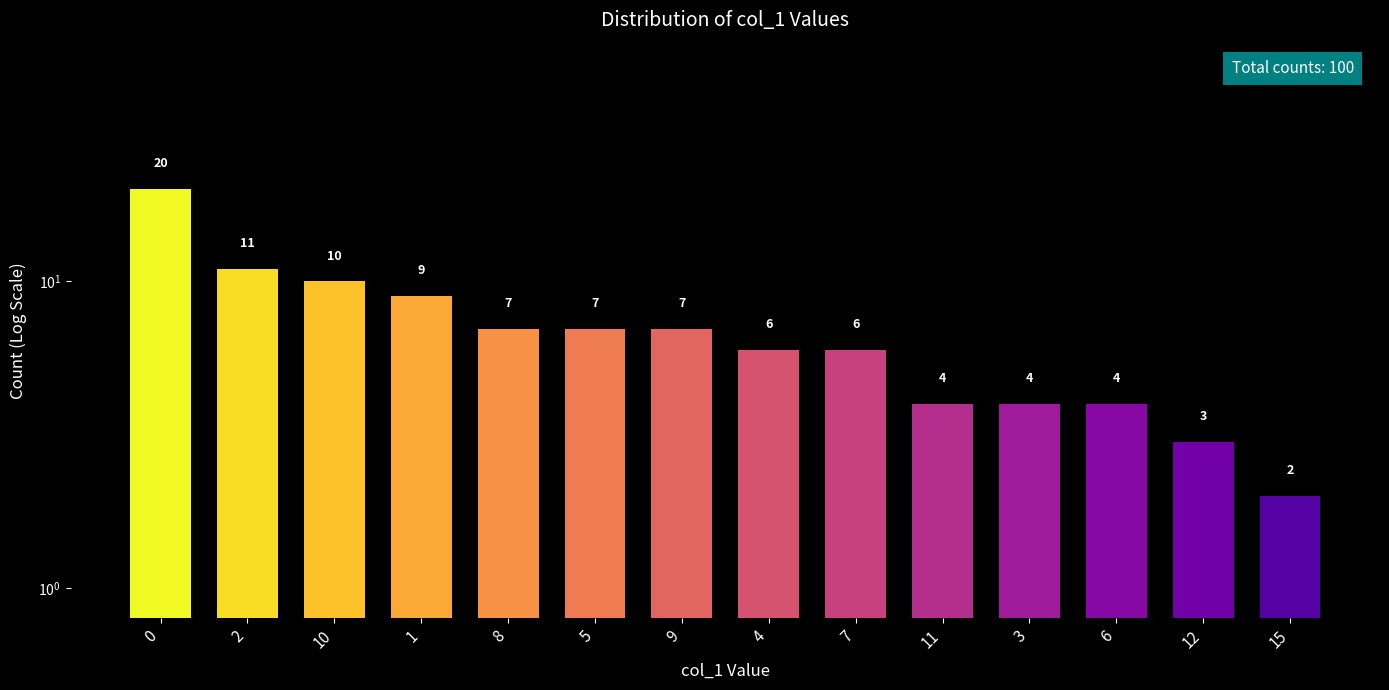

Rank the categories by value from highest to lowest.

0, 2, 10, 1, 8, 5, 9, 4, 7, 11, 3, 6, 12, 15